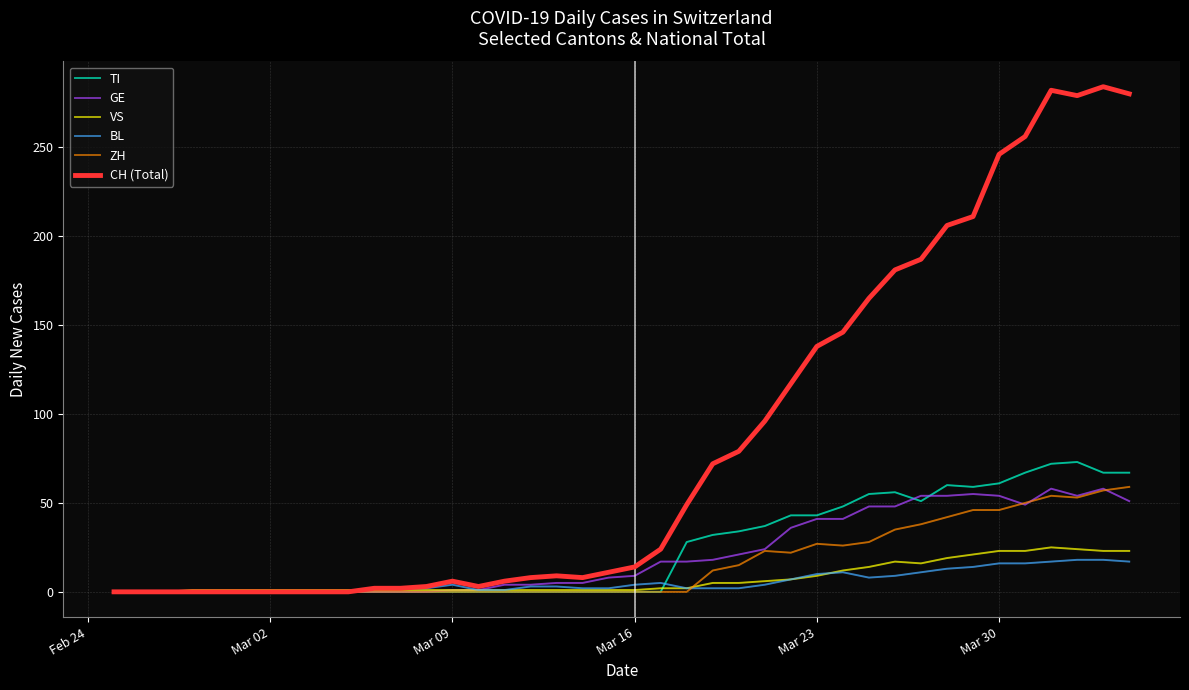

Which series has the largest total across all categories?

CH (Total)